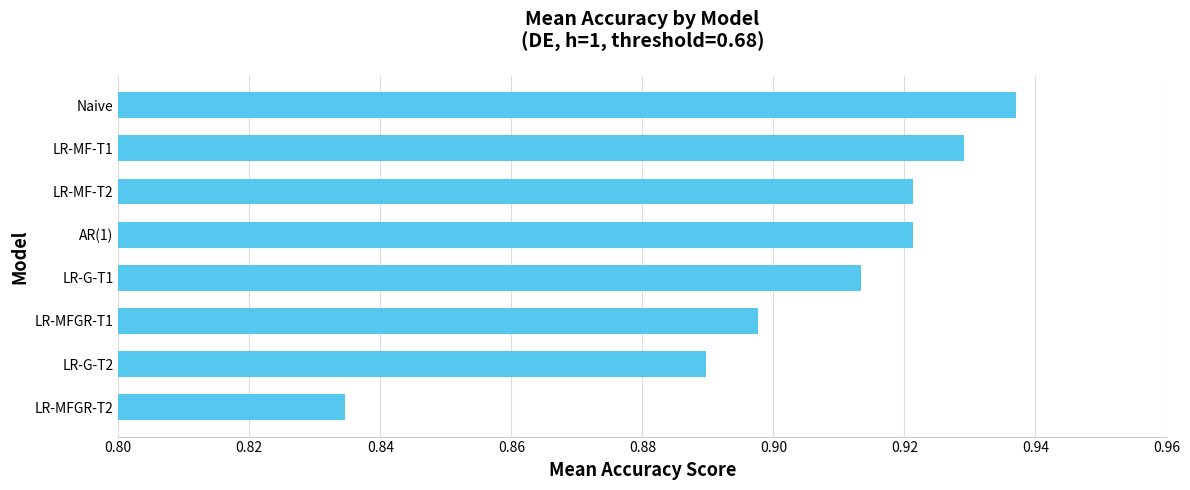

Which category has the highest value across all series?

Naive